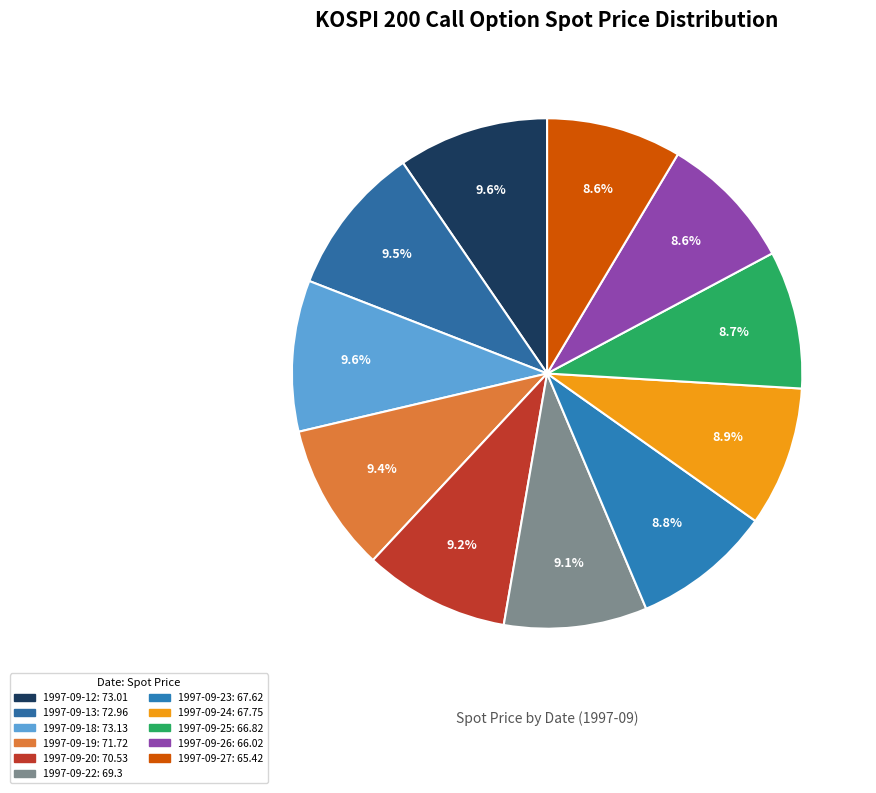

How many segments does this pie chart have?

11